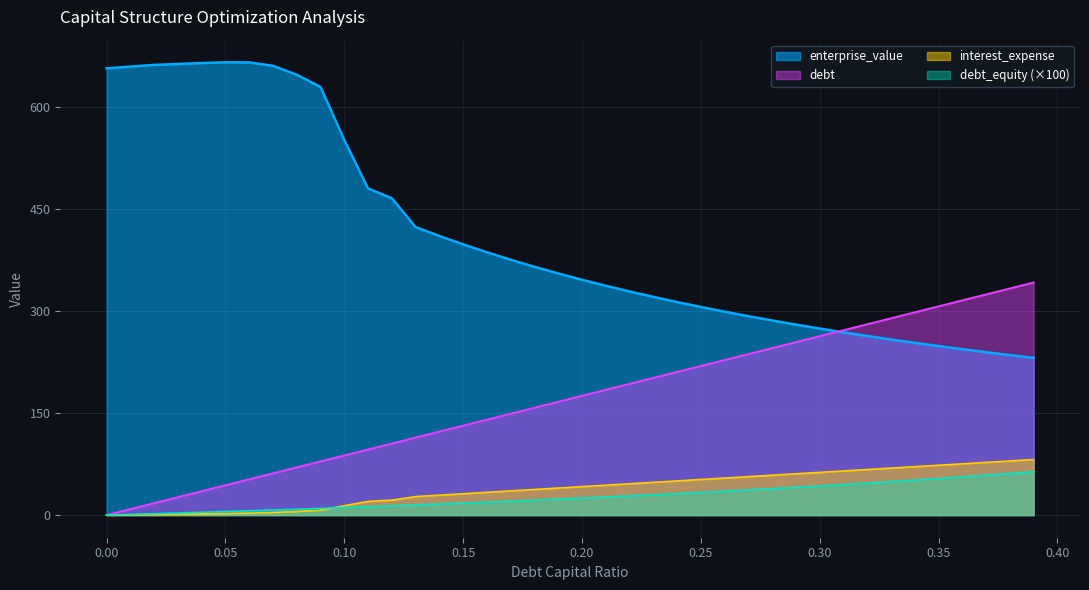

Is it true that interest_expense equals 15.6 at 0.31?

False